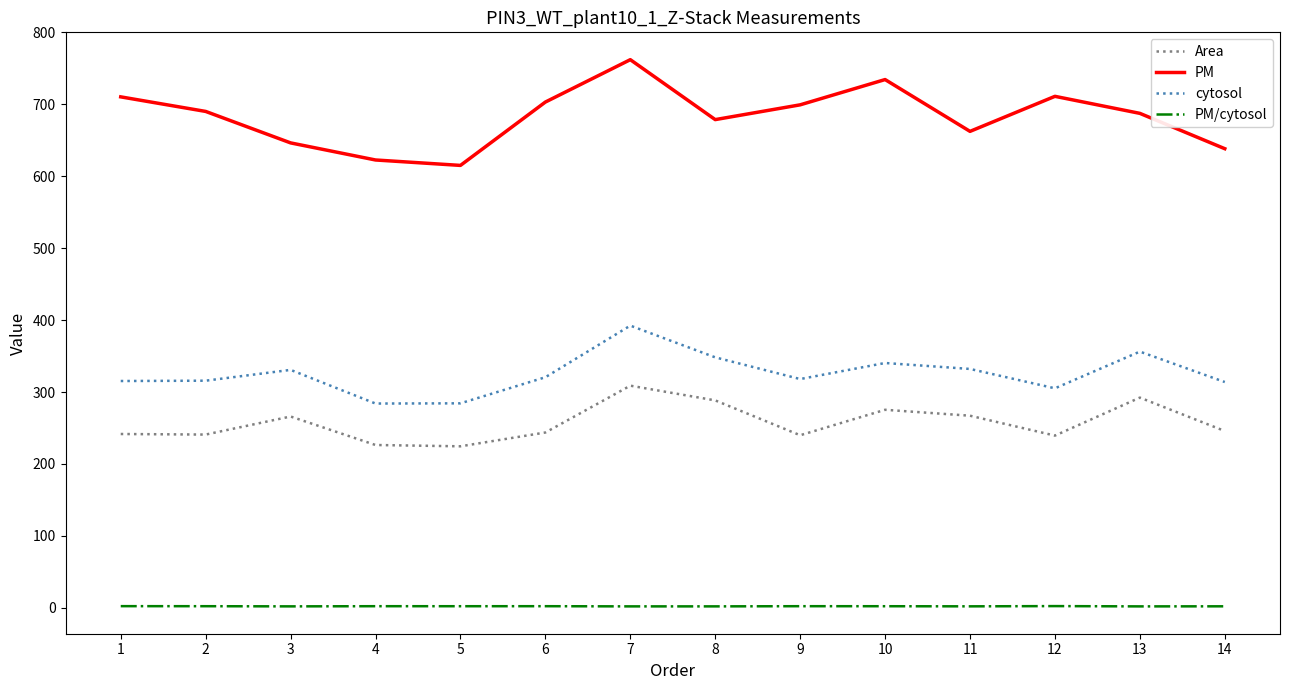

What is the sum of all cytosol values?

4556.5